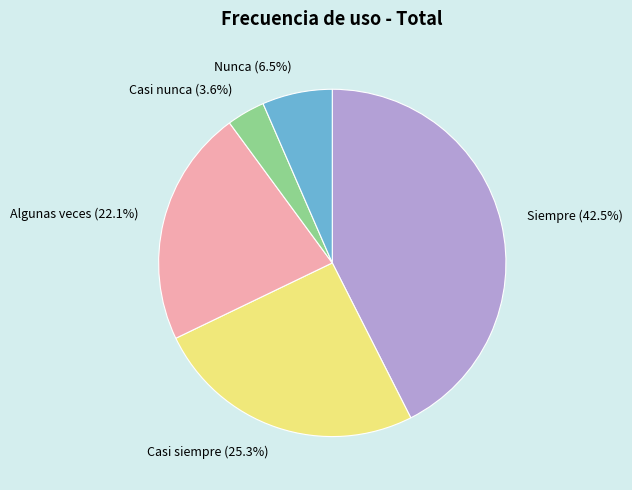

Does any single category account for the majority?

No